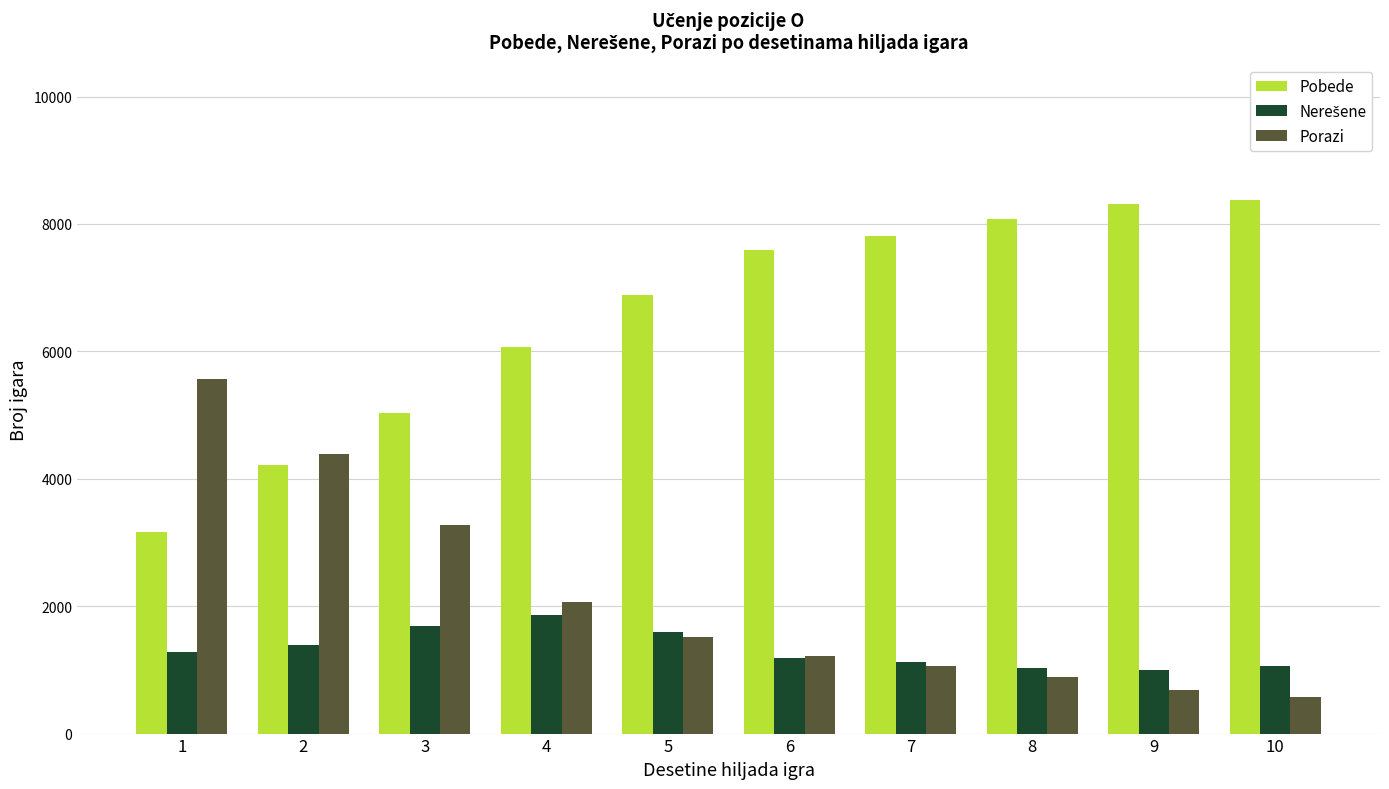

How many series are shown in this chart?

3